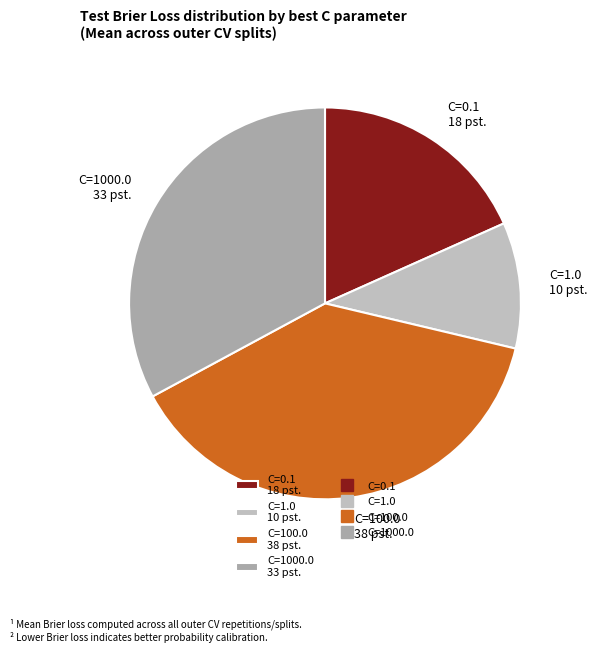

Do C=1000.0 33 pst. and C=100.0 38 pst. together represent more than half of the pie?

Yes